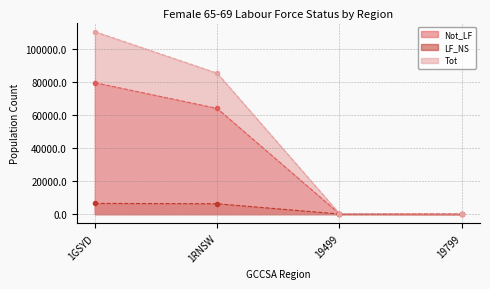

What is the label of the 1st point from the right?

19799